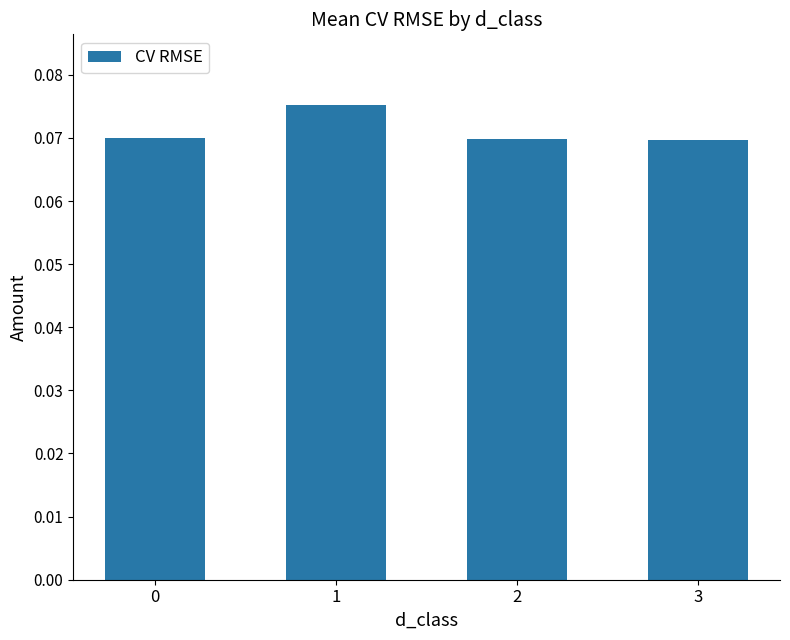

What is the sum of all values?

0.3